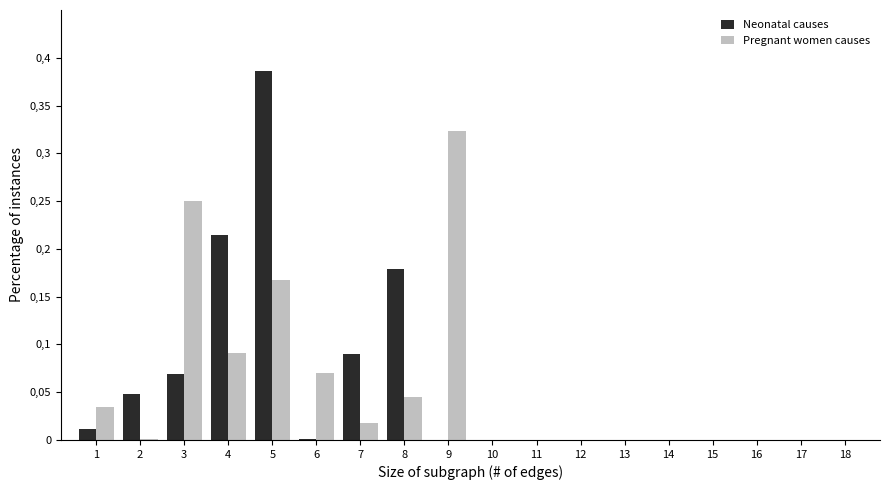

What are all the series names shown in the legend?

Neonatal causes, Pregnant women causes